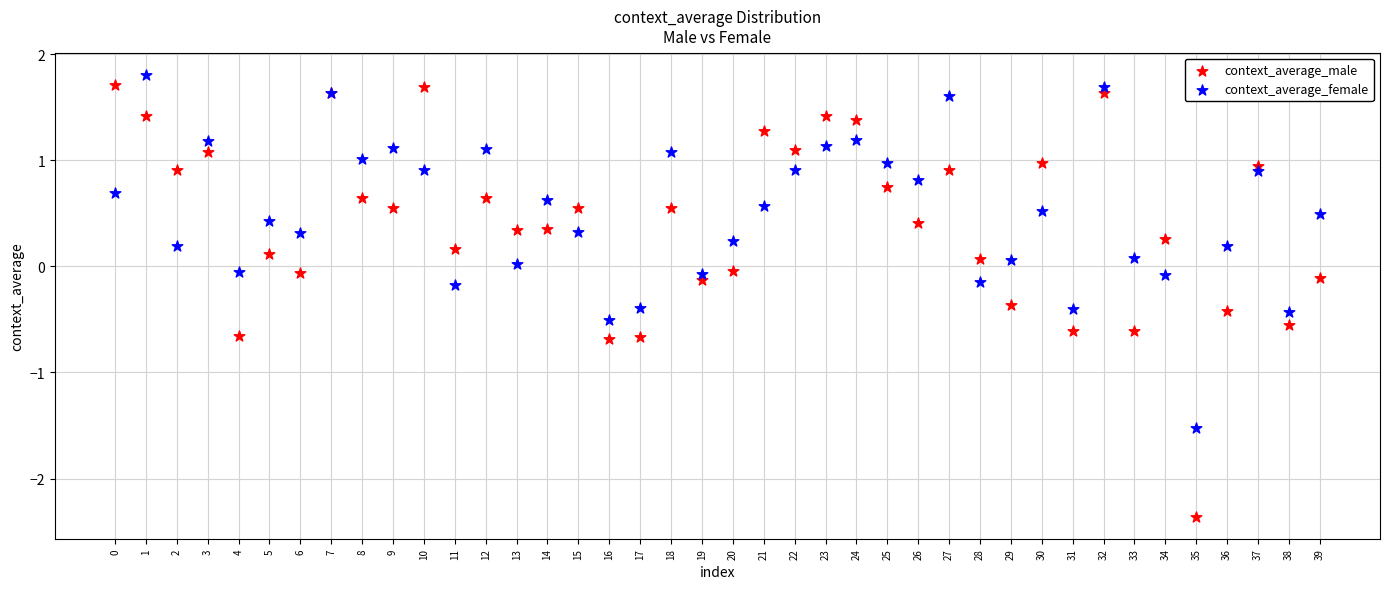

What are all the series names shown in the legend?

context_average_male, context_average_female